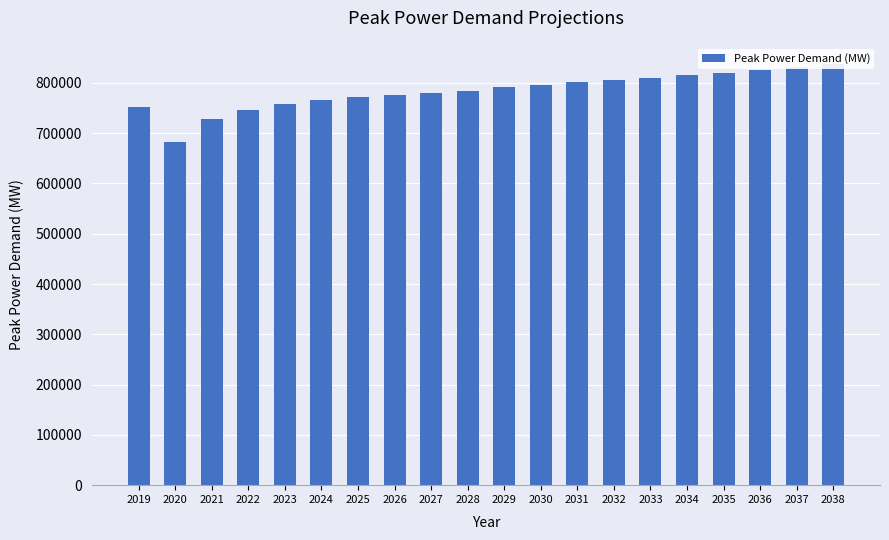

What is the minimum value shown in the chart?

683006